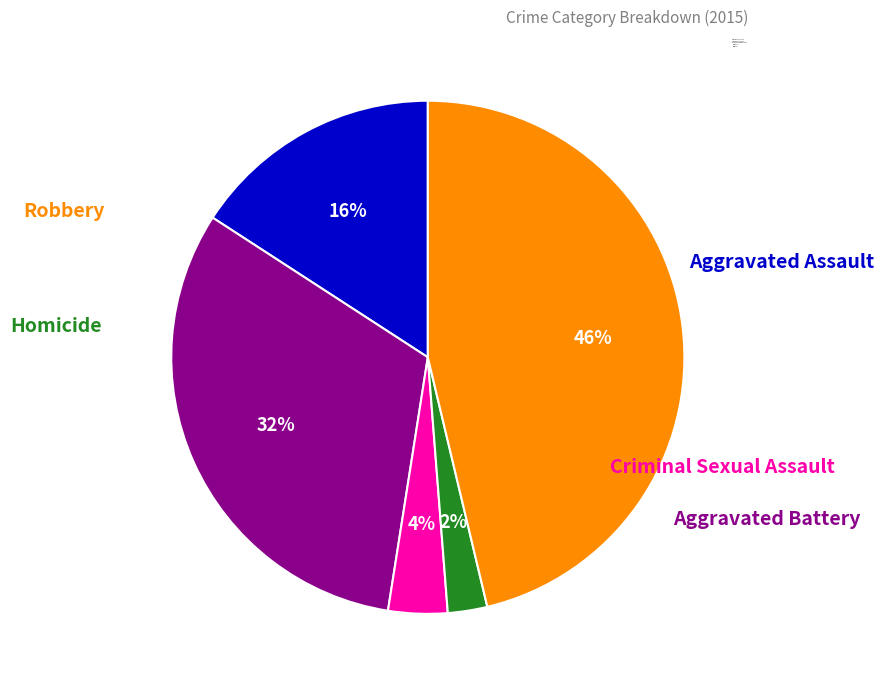

To the nearest percent, what percentage of the pie is Homicide?

2%